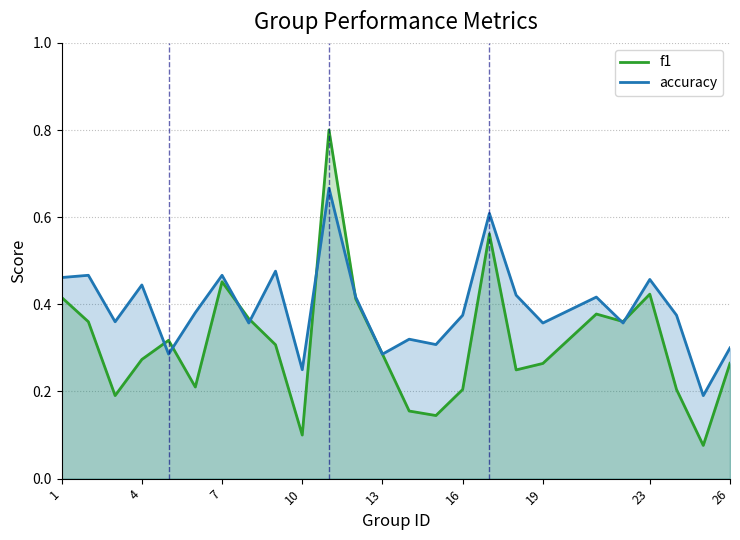

Which series has the largest total across all categories?

accuracy